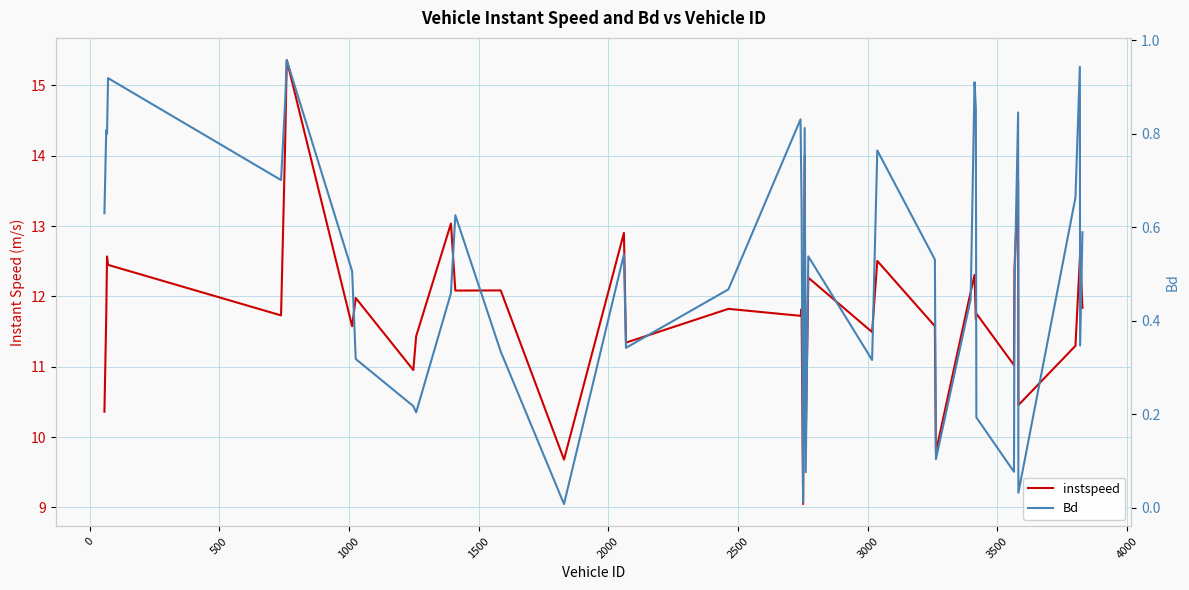

Reading left to right, what are all the values shown in this chart?

instspeed: 10.4	11.7	12.6	12.4	11.7	14.2	15.4	11.6	12.0	11.0	11.4	13.0	12.1	12.1	9.7	12.9	11.3	11.8	11.7	11.8	9.0	14.0	9.9	12.3	11.5	12.5	11.6	9.8	12.1	12.3	11.7	11.8	11.0	12.4	13.7	10.5	11.3	12.5	12.6	11.8
Bd: 0.6	0.8	0.8	0.9	0.7	0.9	1.0	0.5	0.3	0.2	0.2	0.5	0.6	0.3	0.0	0.5	0.3	0.5	0.8	0.7	0.0	0.8	0.1	0.5	0.3	0.8	0.5	0.1	0.4	0.9	0.9	0.2	0.1	0.5	0.8	0.0	0.7	0.9	0.3	0.6